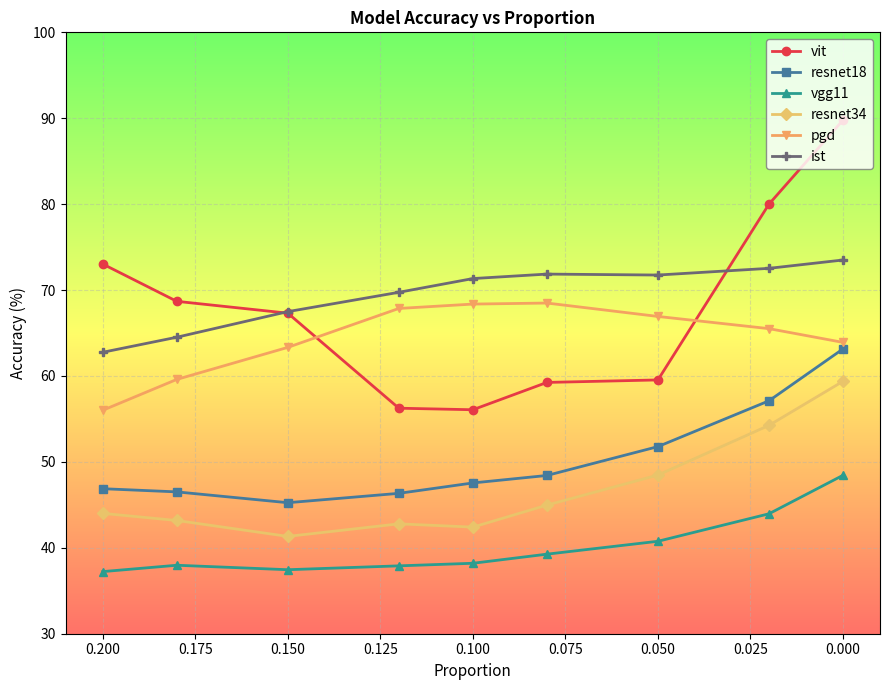

At 0.100, list the series in order from largest to smallest.

ist, pgd, vit, resnet18, resnet34, vgg11